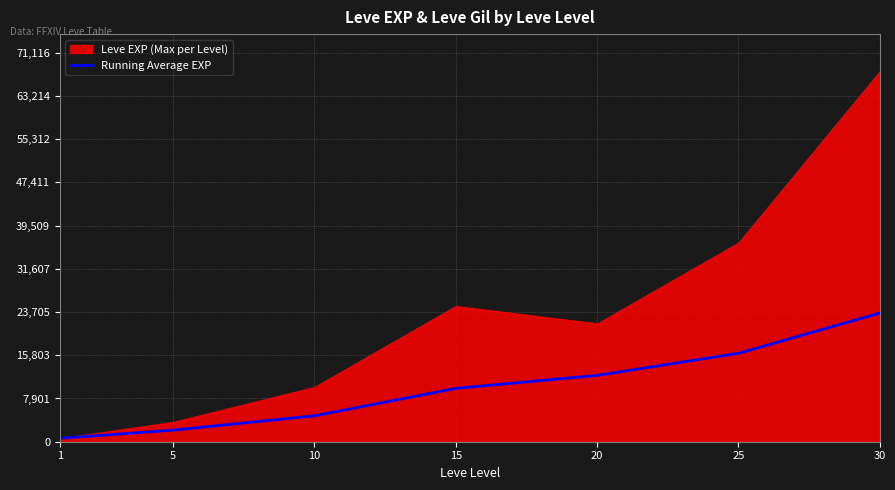

The value of Running Average EXP at 20 is 12122.0. True or false?

True